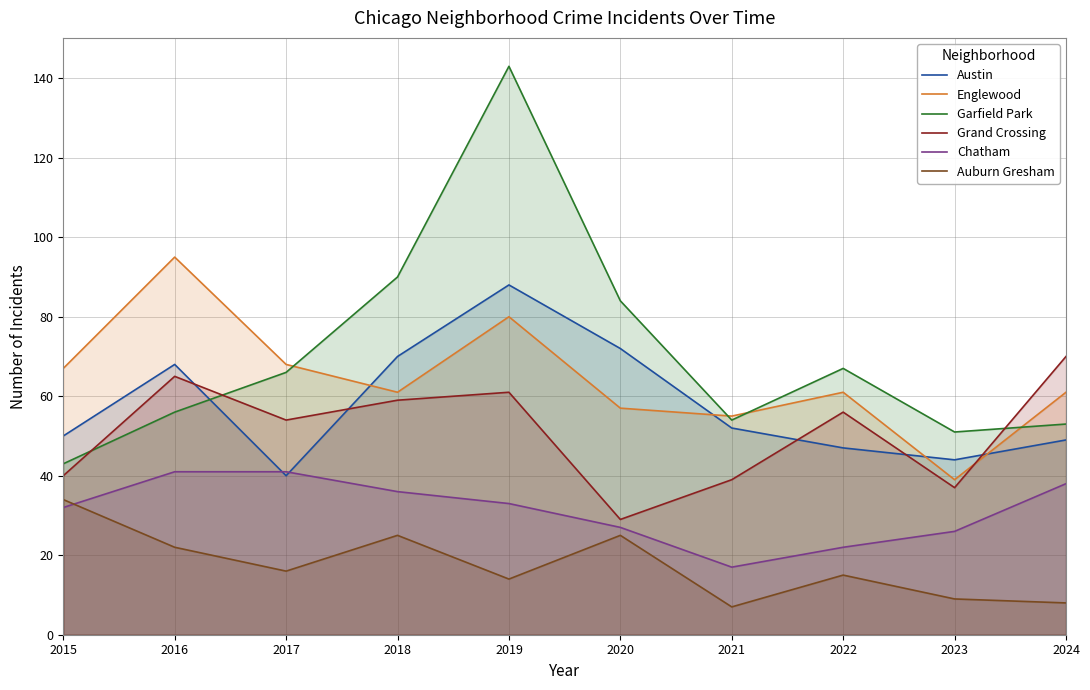

What is the difference between the highest and lowest values at 2017?

52